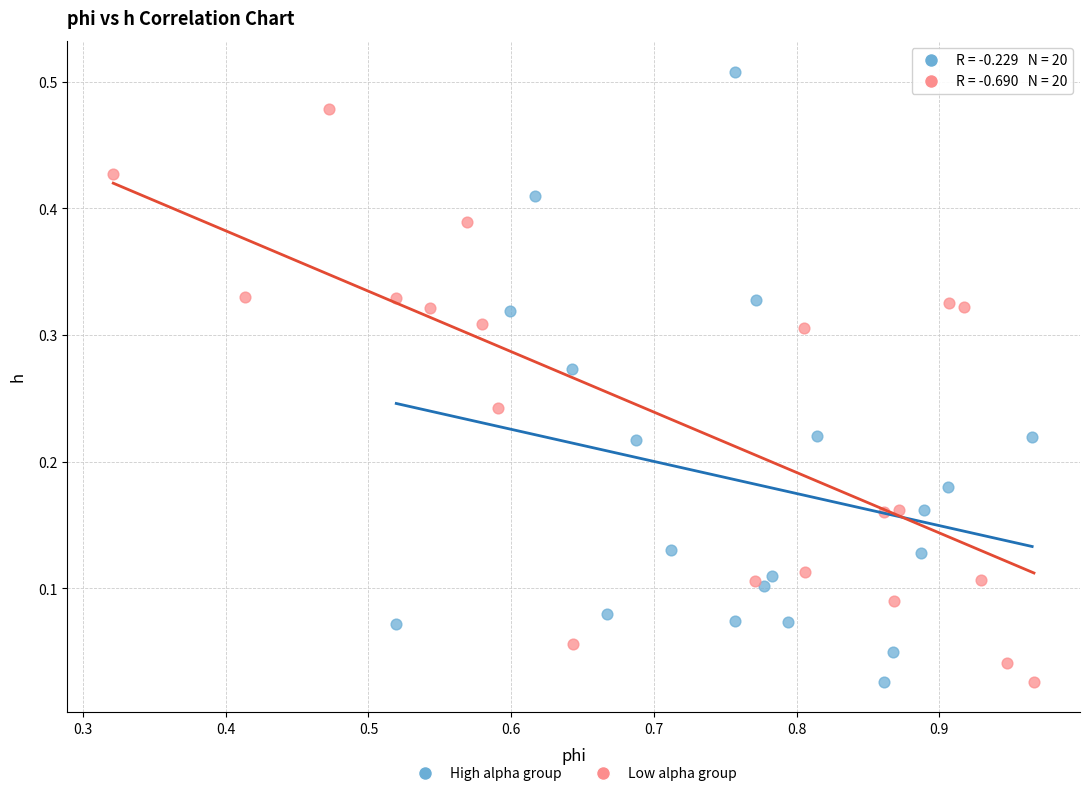

What are all the series names shown in the legend?

High alpha group, Low alpha group